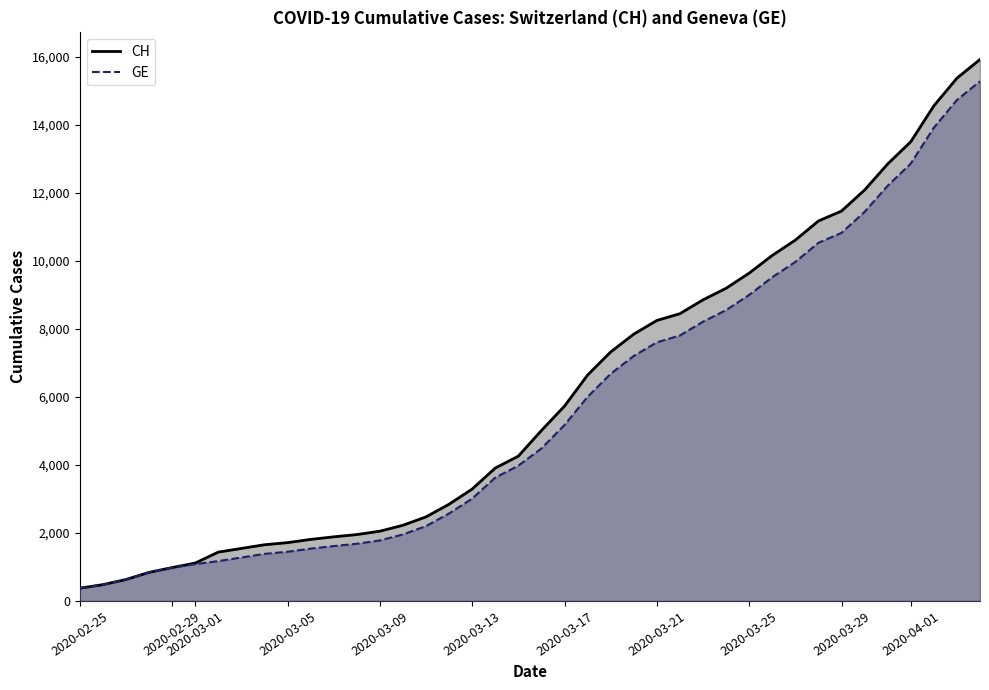

Is the value of CH at 28 greater than the value of GE at 36?

No